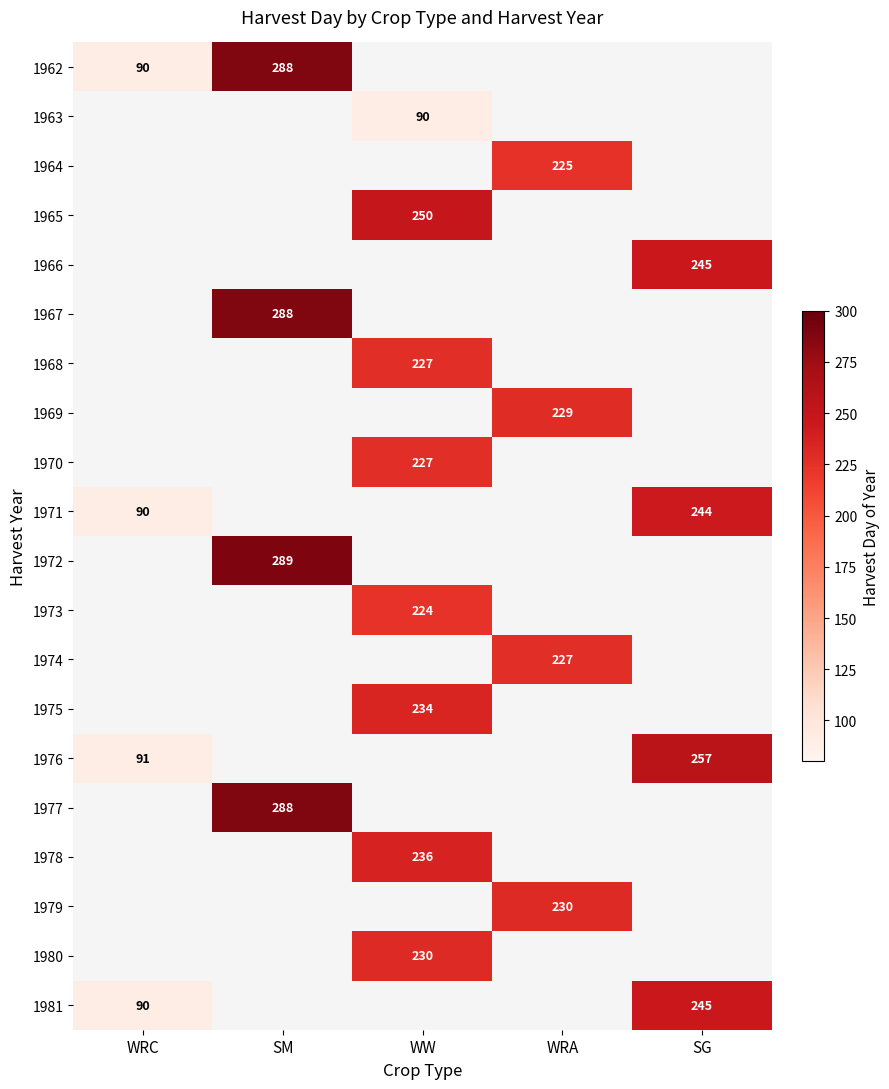

At how many categories does at least one series exceed 146?

4